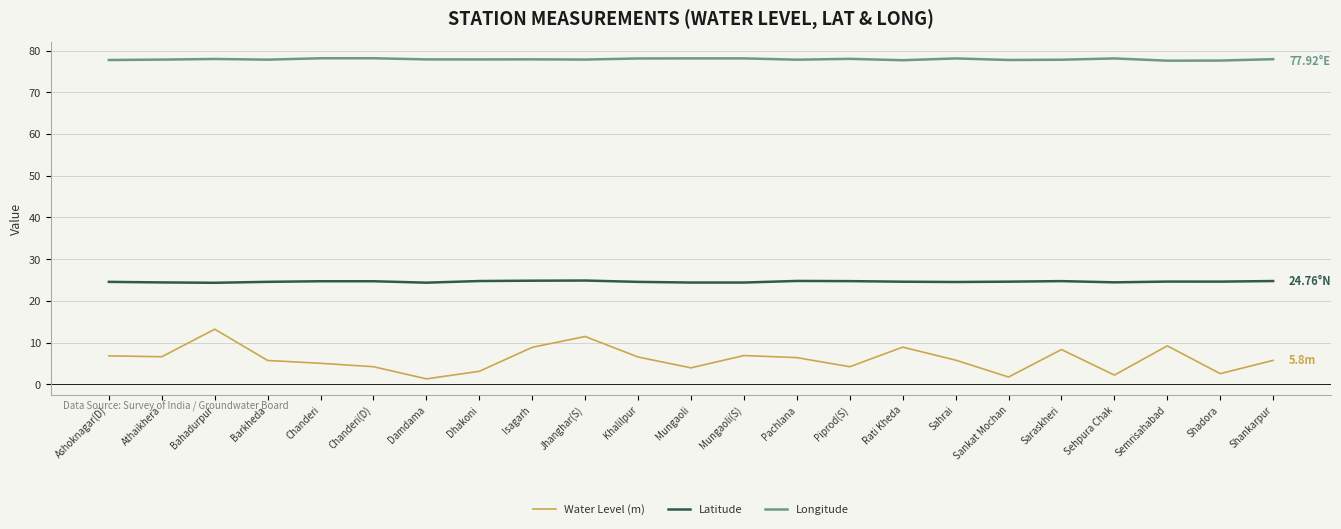

What is the total value across all series at Sahrai?

108.4